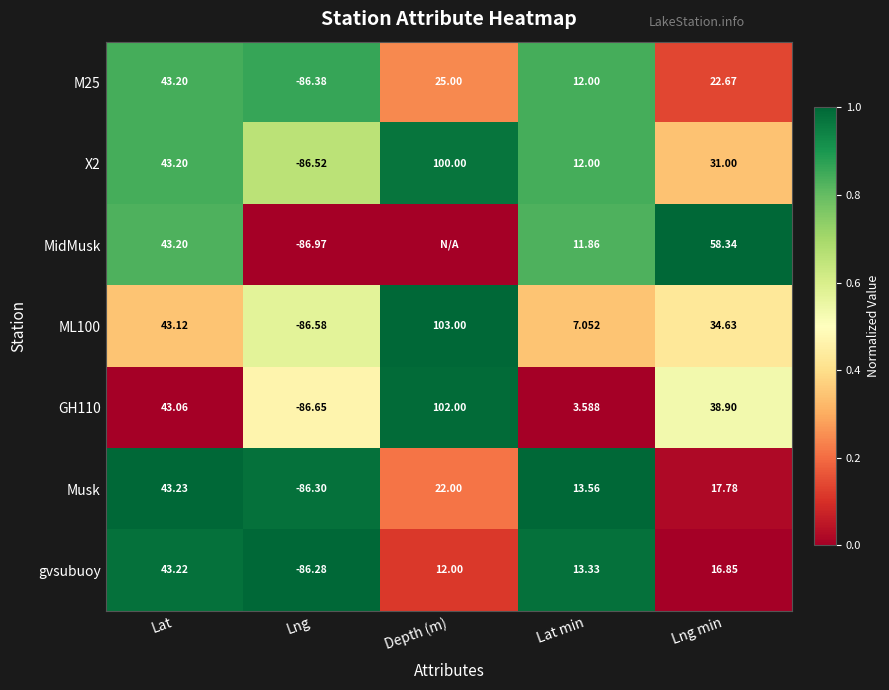

Where is Musk nearest to the value -21?

Lat min